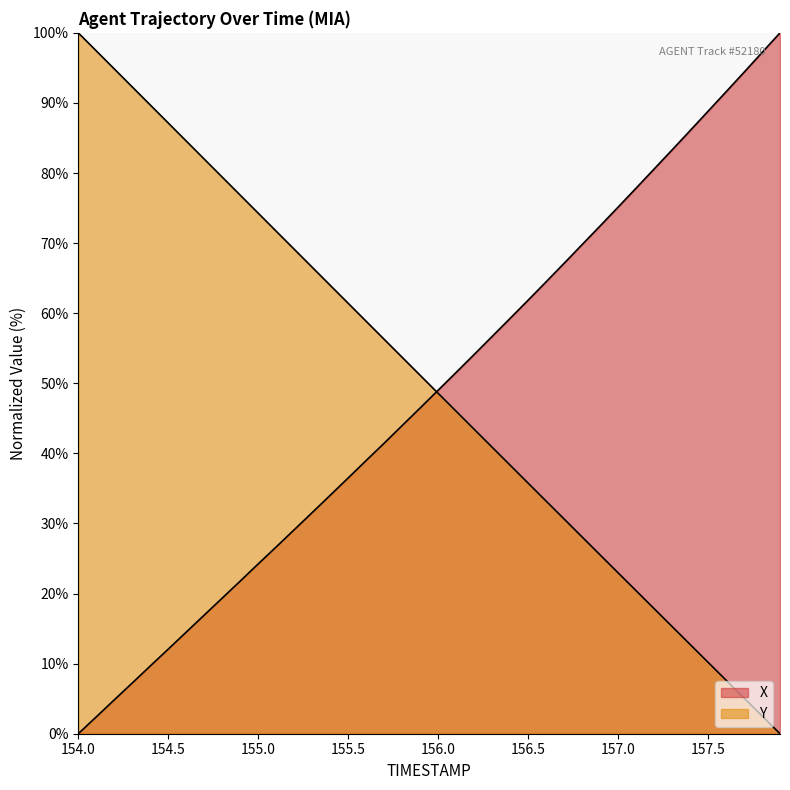

Between which two adjacent categories do Y and X first intersect?

155.9 and 156.0